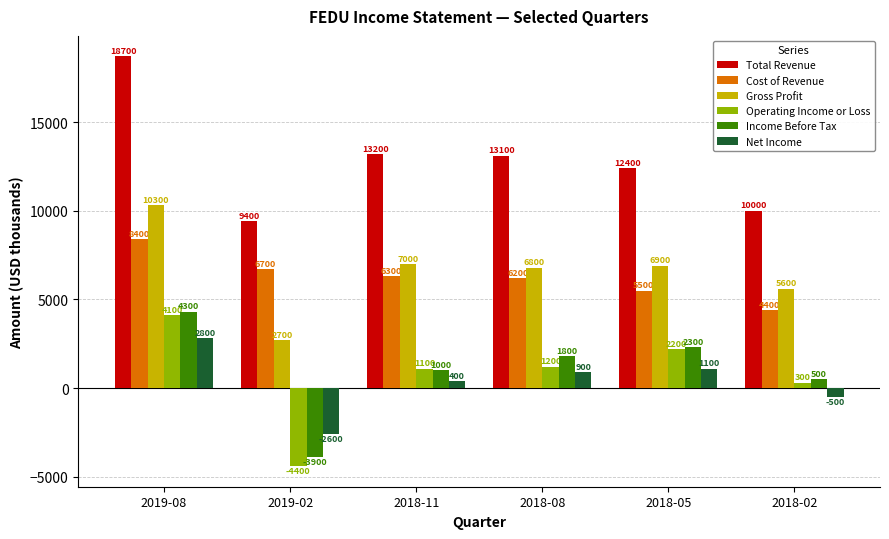

Reading right to left, transcribe all the data shown in this chart.

Total Revenue: 10000	12400	13100	13200	9400	18700
Cost of Revenue: 4400	5500	6200	6300	6700	8400
Gross Profit: 5600	6900	6800	7000	2700	10300
Operating Income or Loss: 300	2200	1200	1100	-4400	4100
Income Before Tax: 500	2300	1800	1000	-3900	4300
Net Income: -500	1100	900	400	-2600	2800